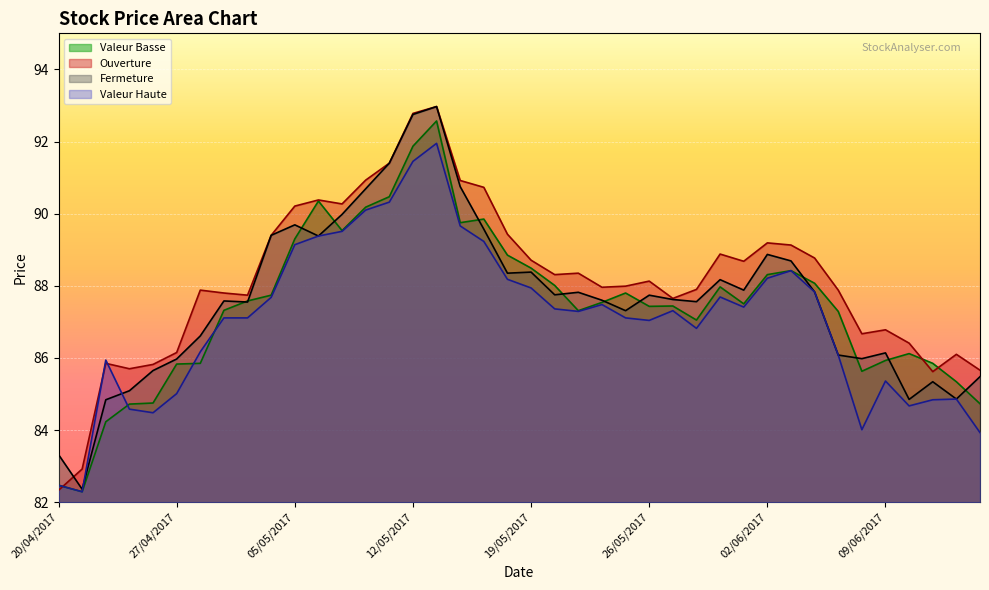

What is the total value across all series at 28/04/2017?

346.5